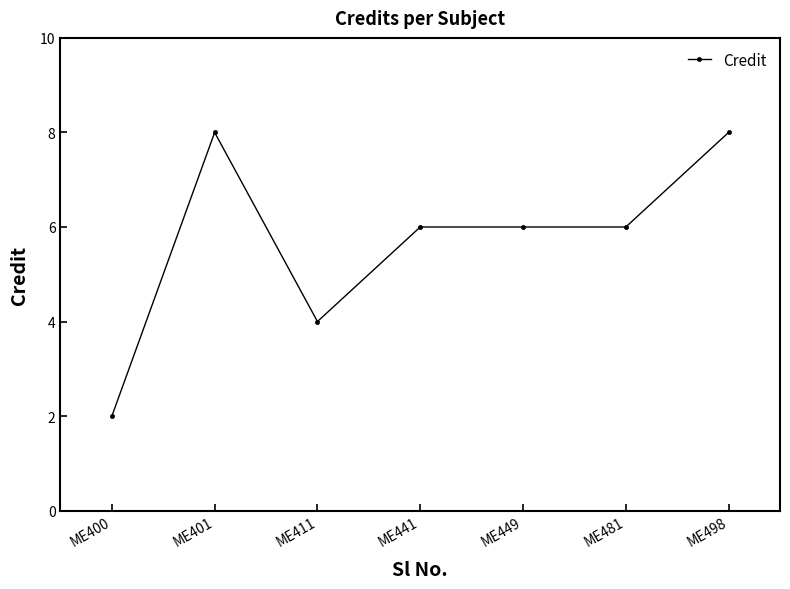

At which category does the data reach its first local peak?

ME401